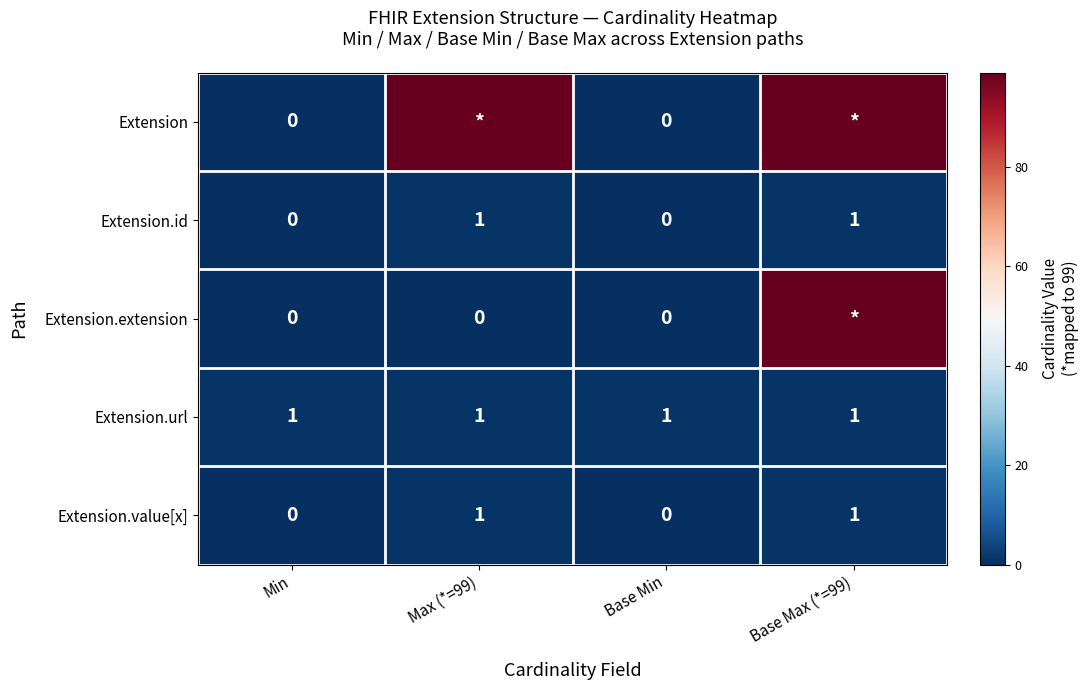

True or false: Extension.id has a value of 1 at Base Max (*=99).

True